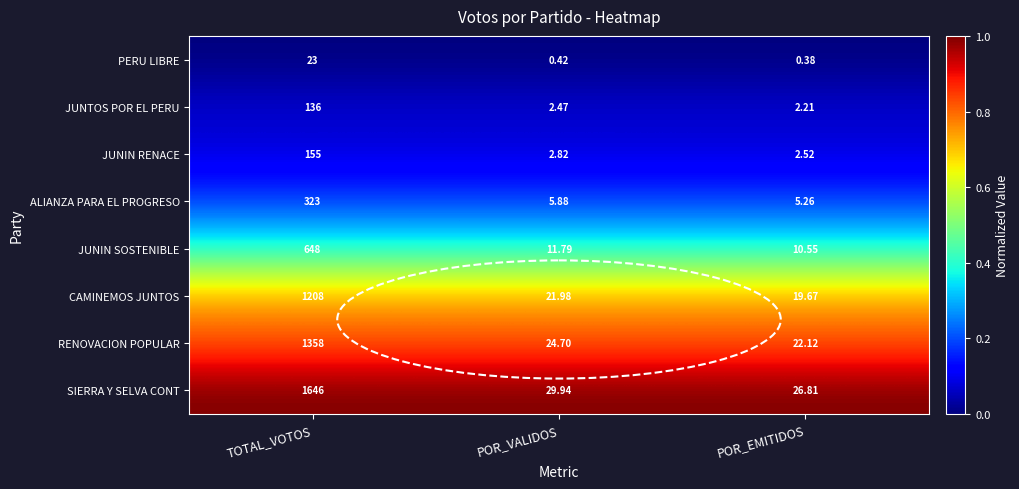

Which series has the largest range (max minus min)?

SIERRA Y SELVA CONT